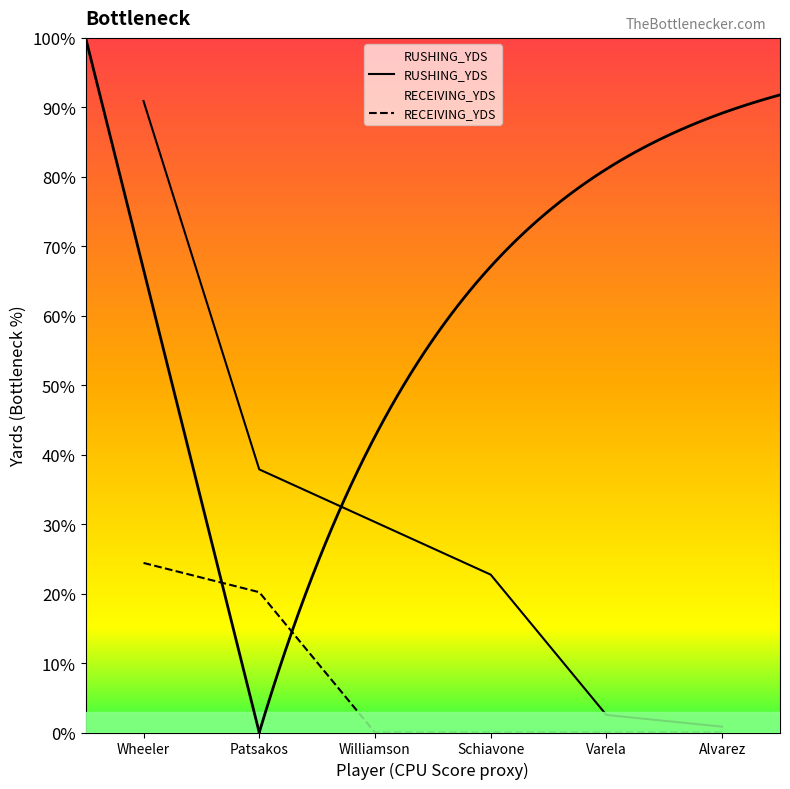

True or false: RUSHING_YDS and RECEIVING_YDS cross at least once.

False